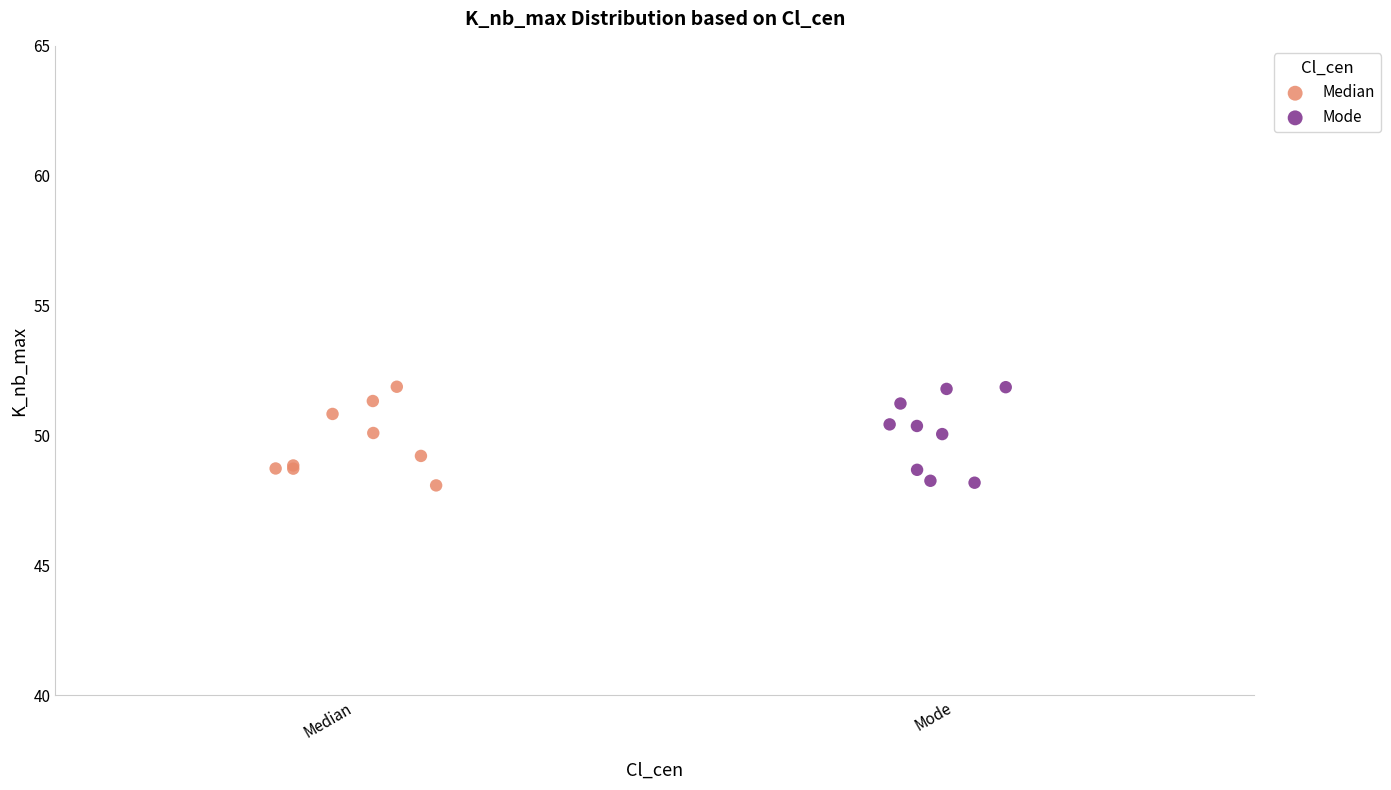

What are all the series names shown in the legend?

Median, Mode